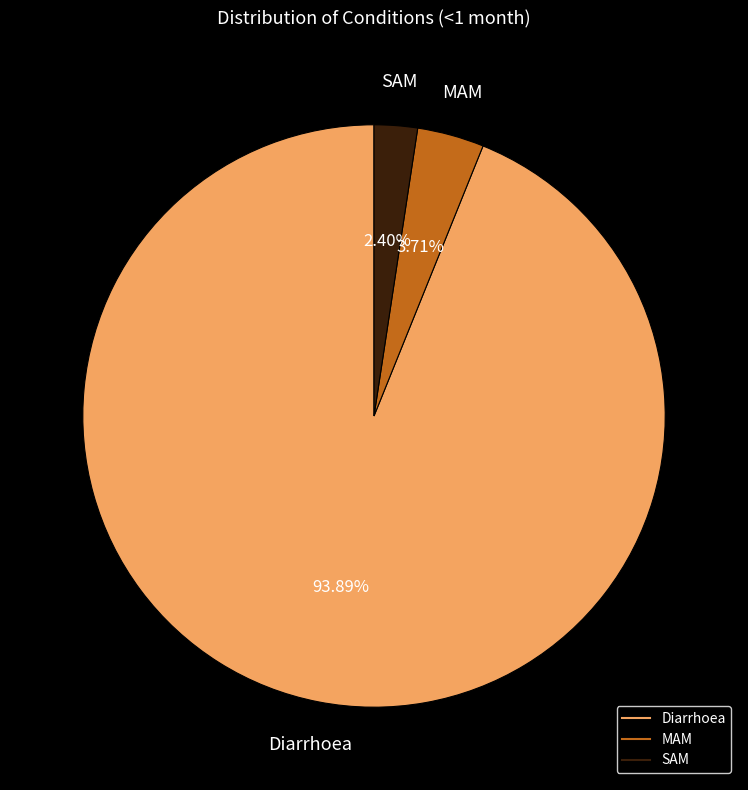

What is the smallest slice in the pie chart?

SAM